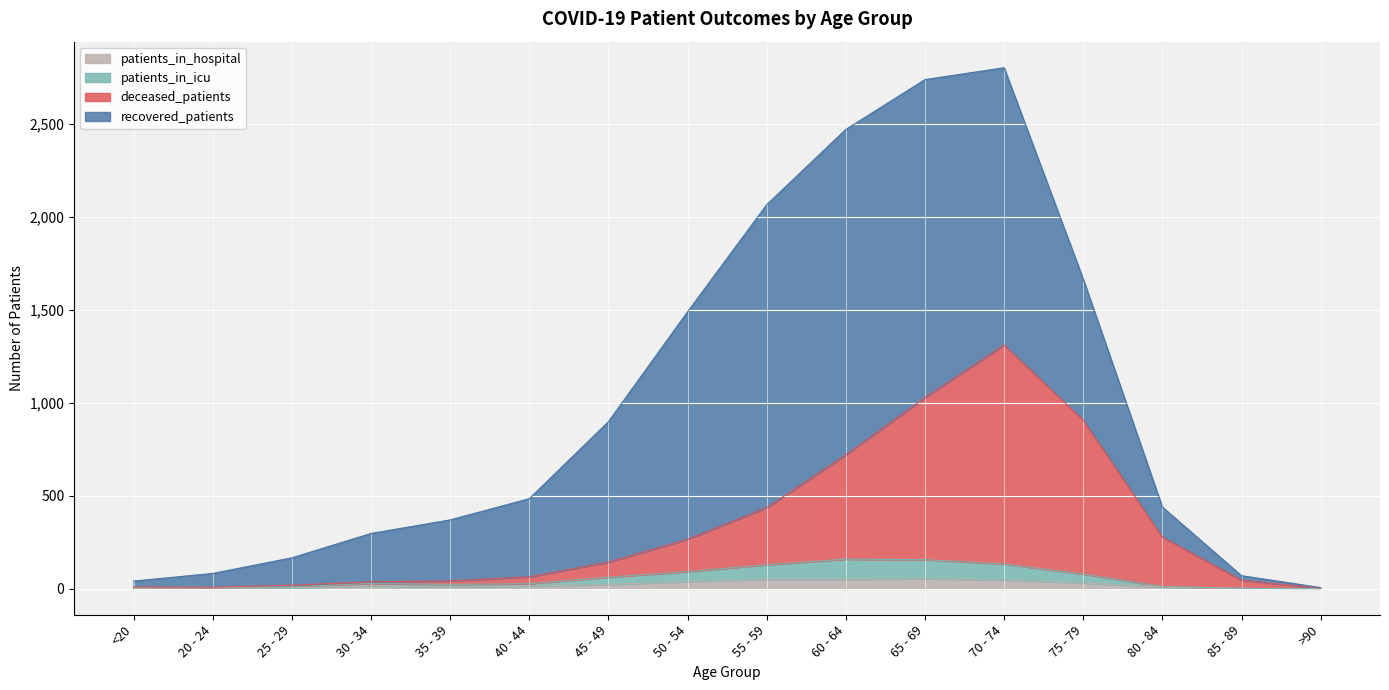

Which has a higher value, 65 - 69 or <20?

65 - 69